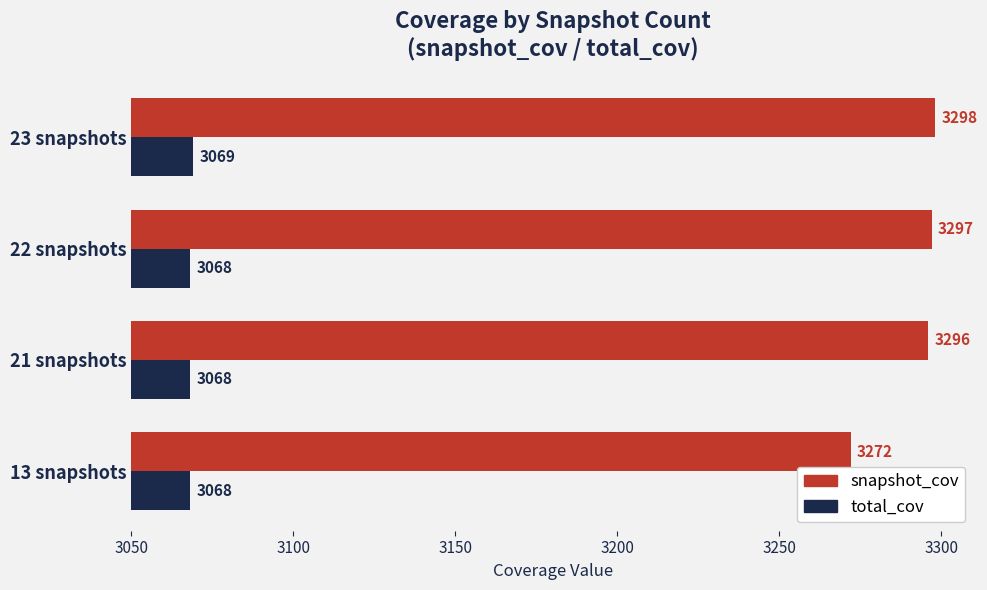

At which category is the sum across all series the highest?

23 snapshots